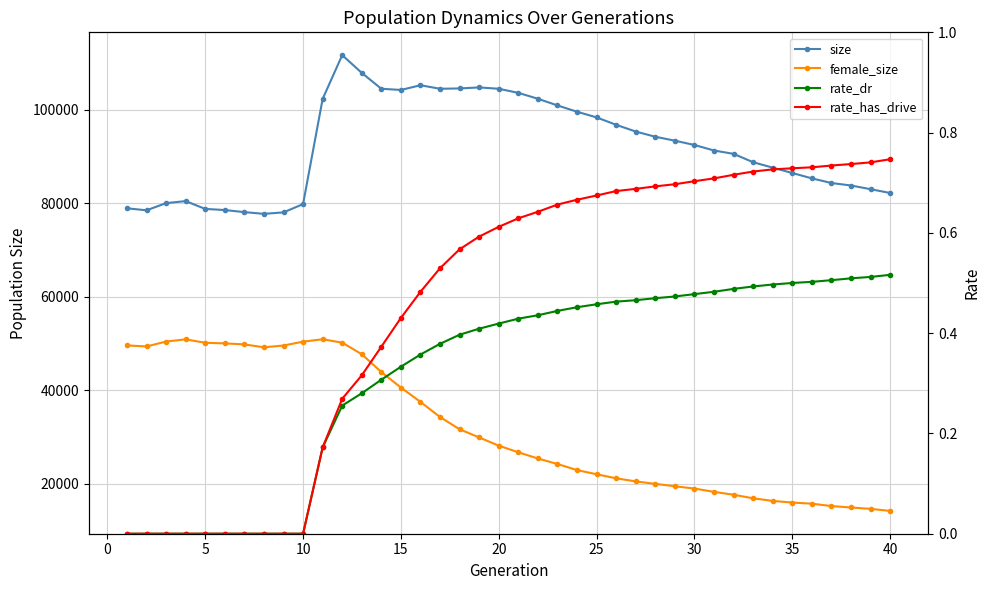

What is the difference between the maximum and second lowest values in the rate_dr series?

0.5